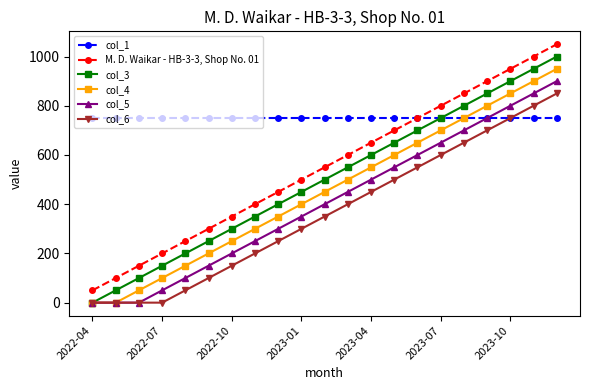

True or false: col_3 and M. D. Waikar - HB-3-3, Shop No. 01 cross at least once.

False